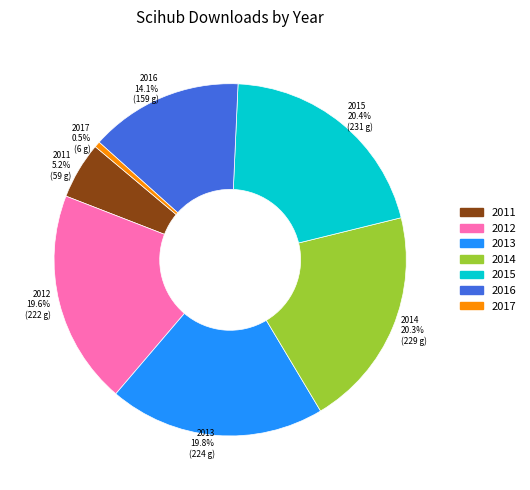

How many slices are in this pie chart?

7